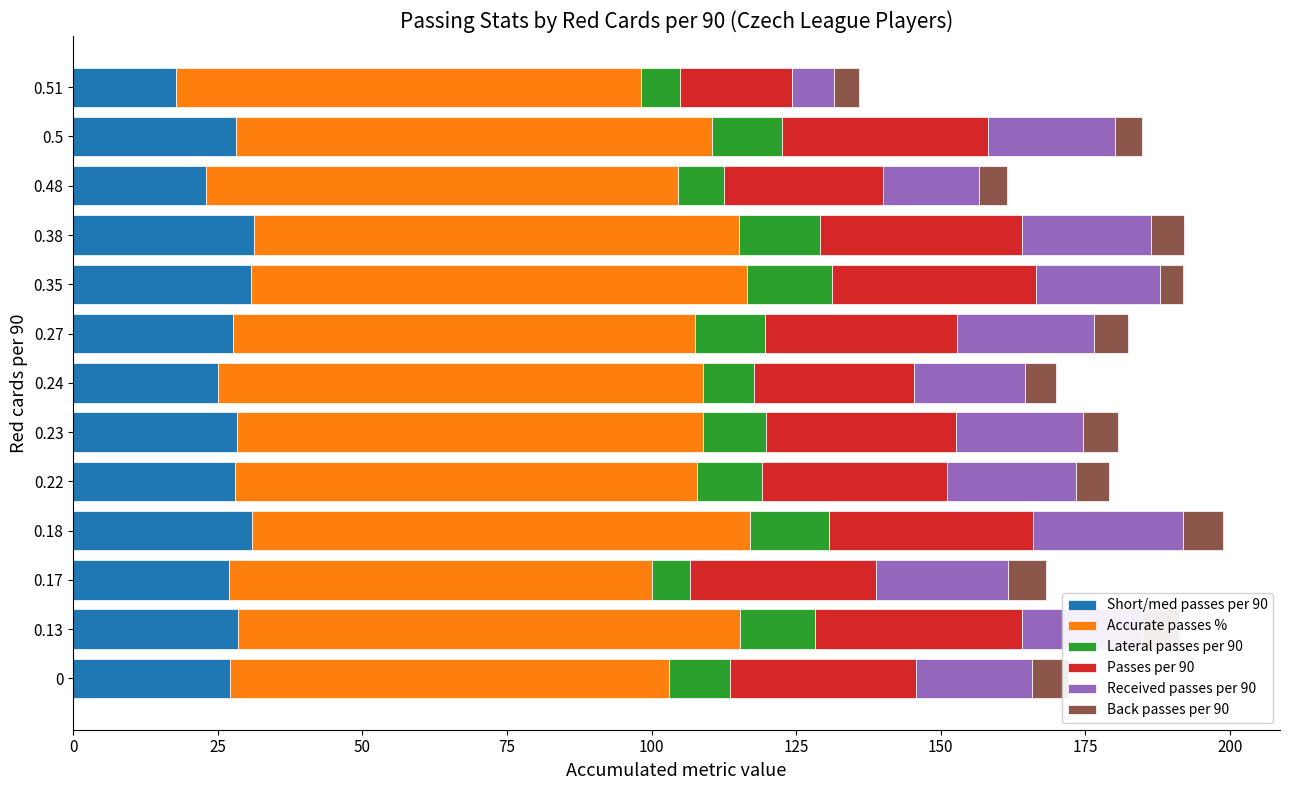

What is the maximum value for Short/med passes per 90?

31.3